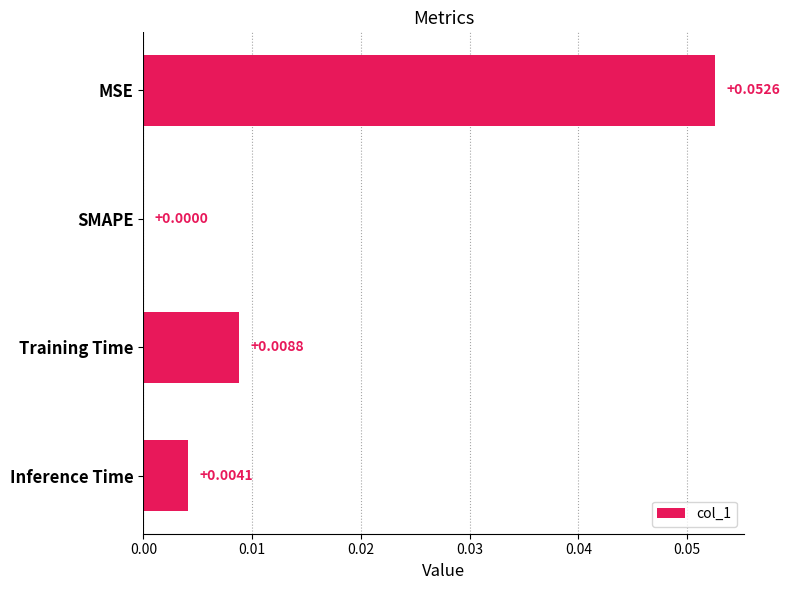

At which category does the chart reach its peak across all series?

MSE